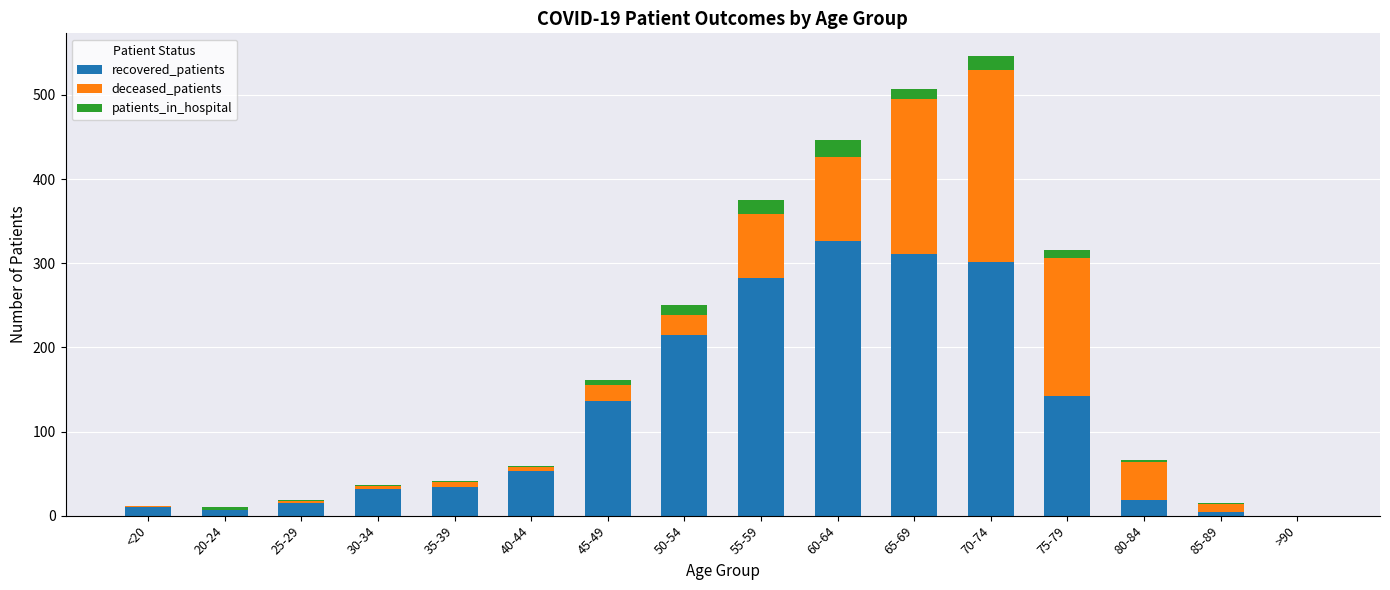

Are the bars horizontal?

No